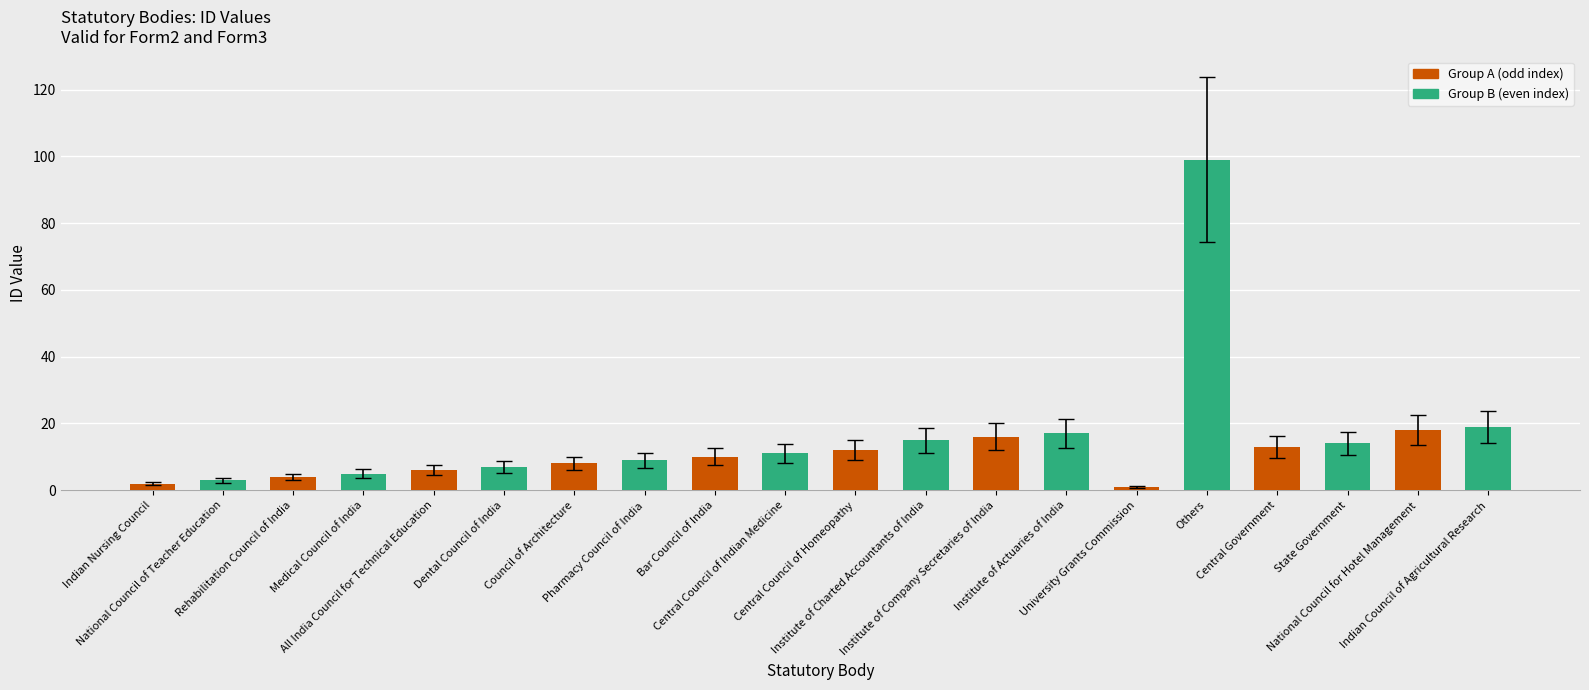

Does the chart contain any negative values?

No